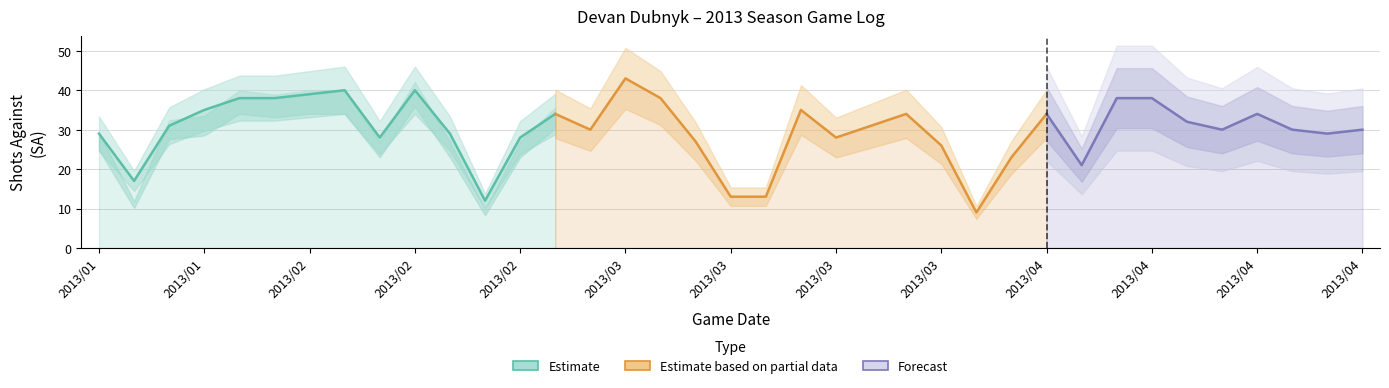

Does the chart have visible grid lines?

Yes